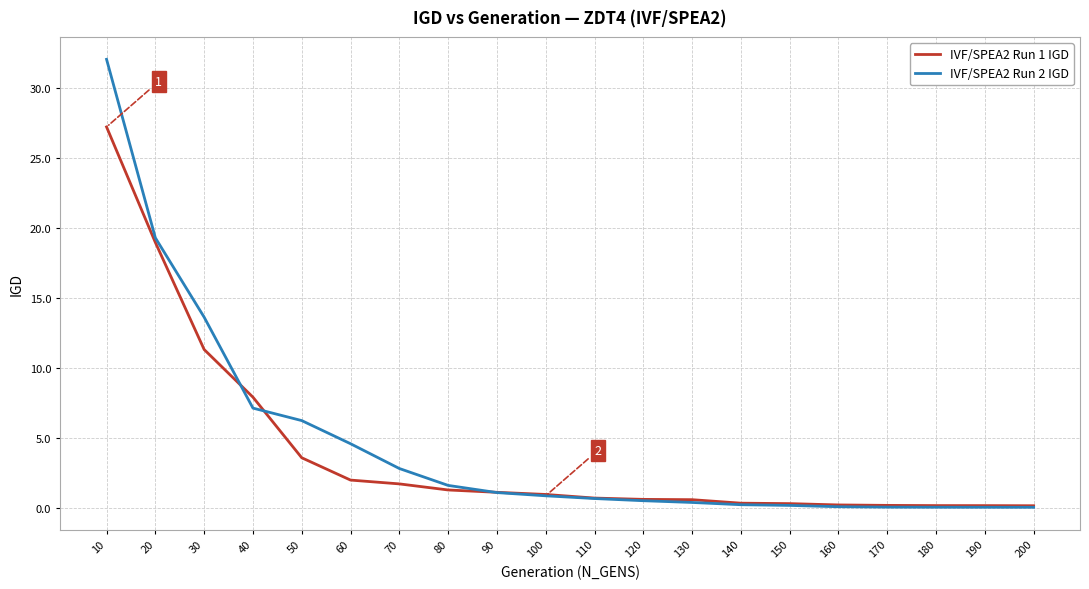

Which series has the largest range (max minus min)?

IVF/SPEA2 Run 2 IGD